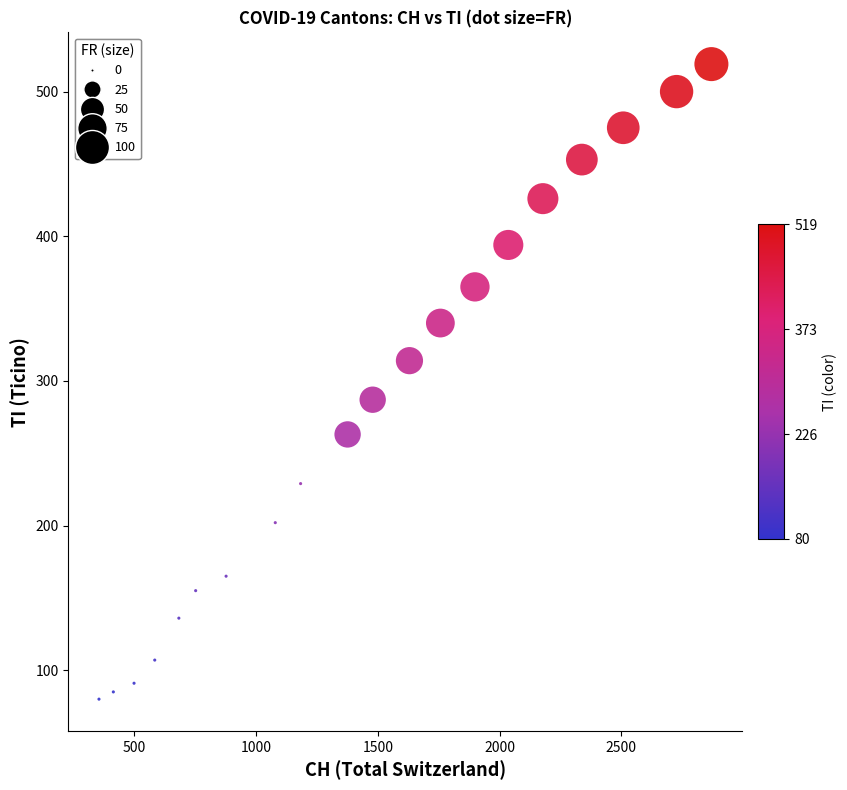

What is the range of X values (max minus min)?

2515